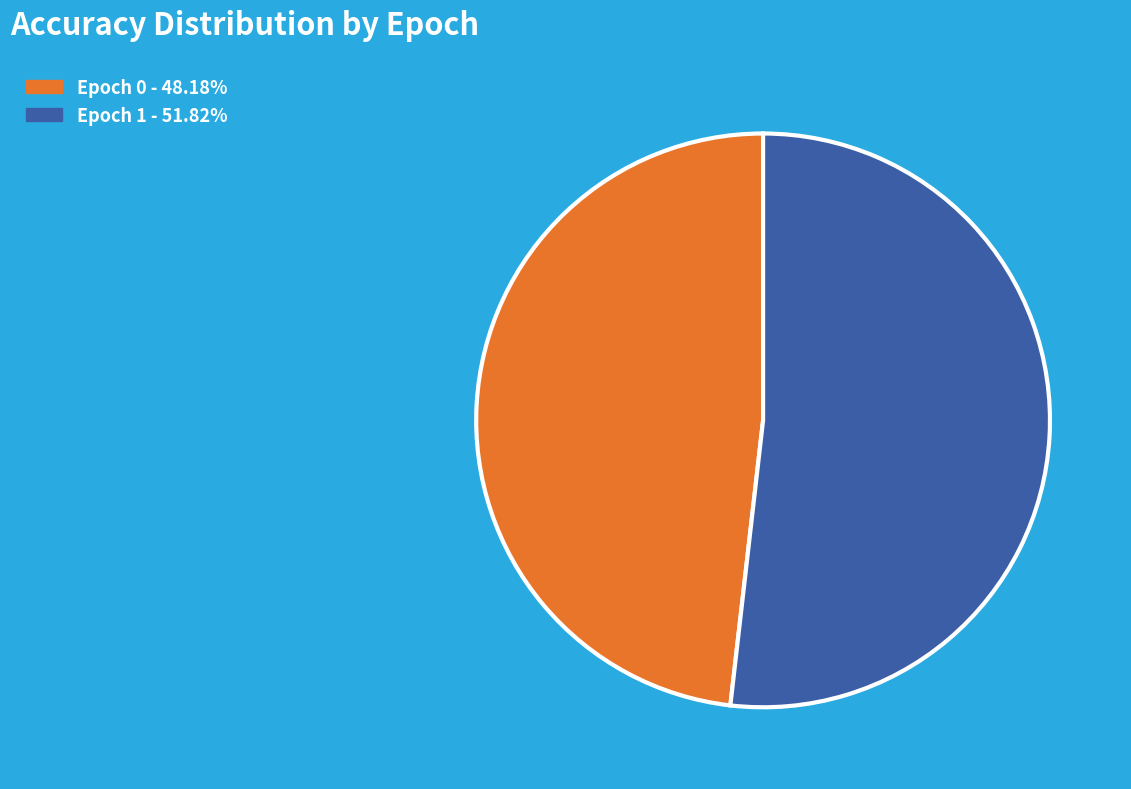

Is there any slice that represents more than half of the pie?

Yes